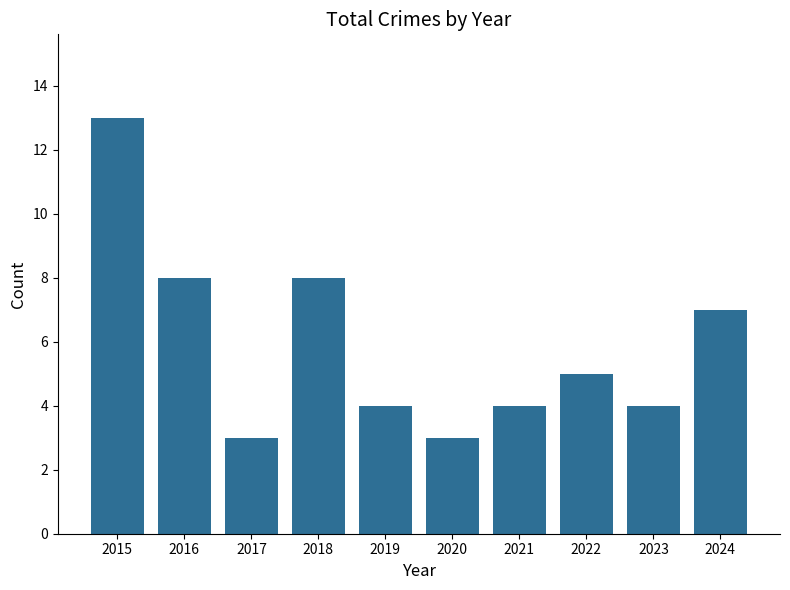

At which category does the chart reach its peak across all series?

2015